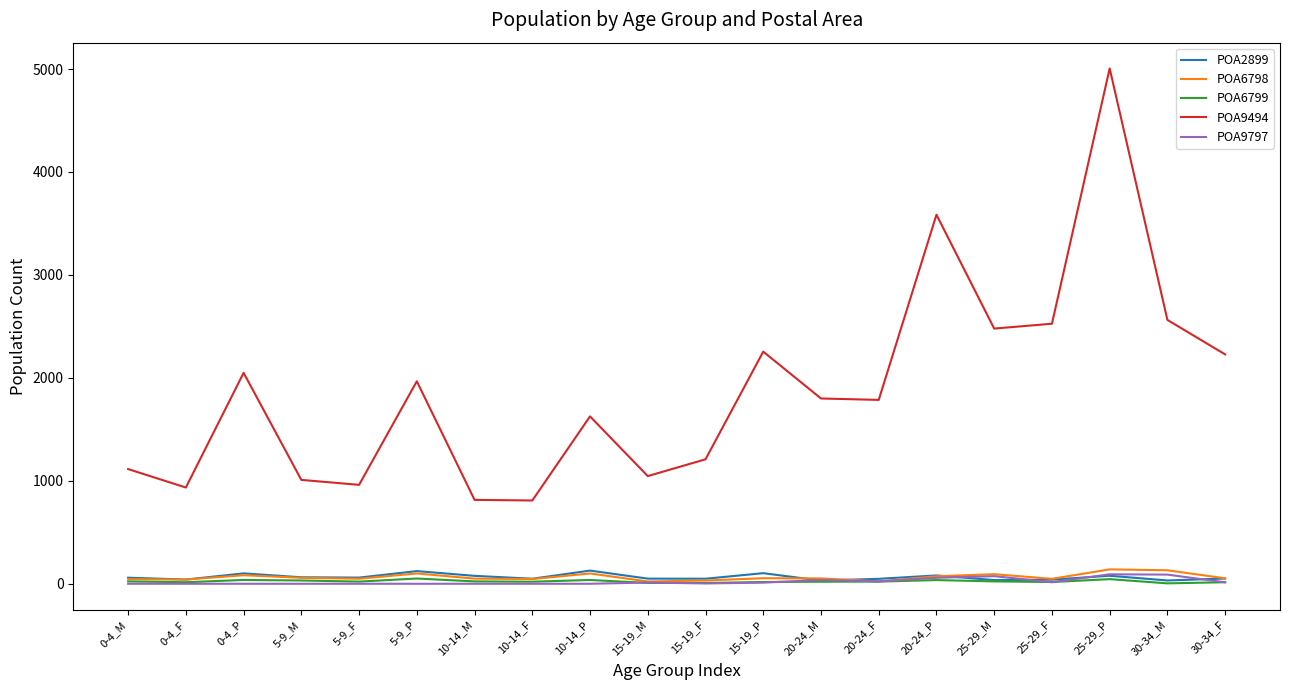

Which category has the highest value across all series?

25-29_P